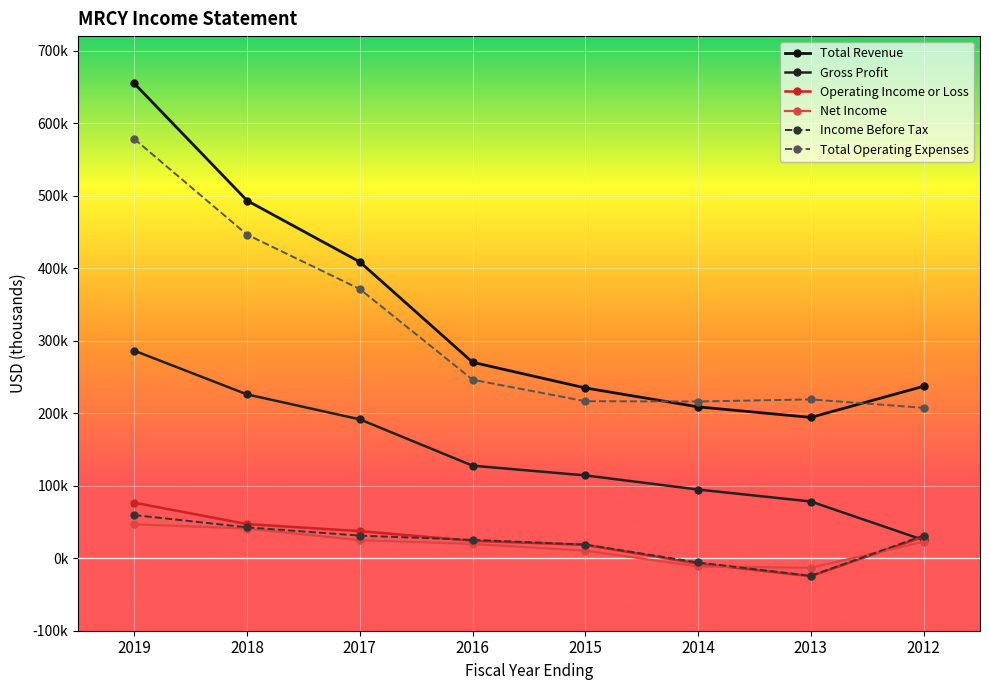

Does the chart have visible grid lines?

Yes